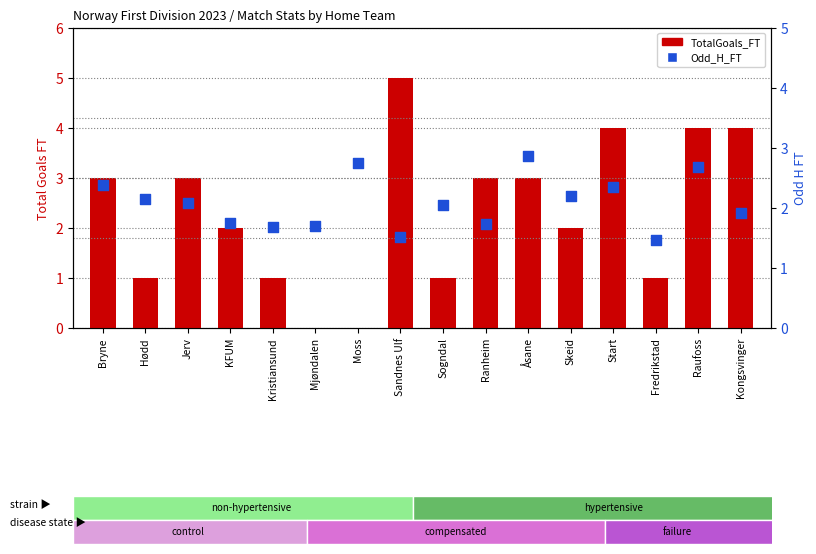

Is the value of Odd_H_FT at Hødd greater than the value of TotalGoals_FT at Skeid?

Yes